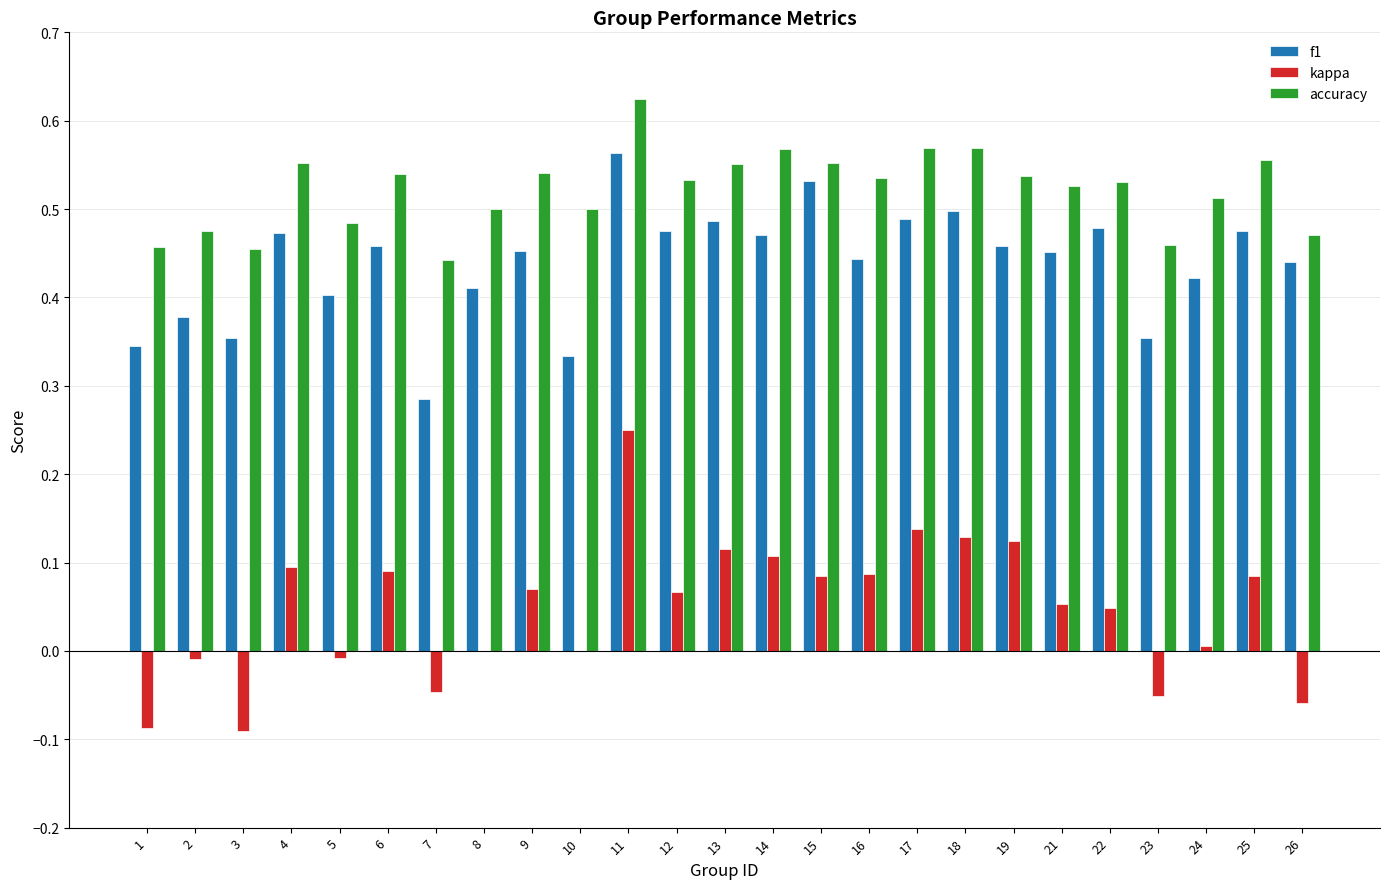

At which label does f1 reach its peak?

11